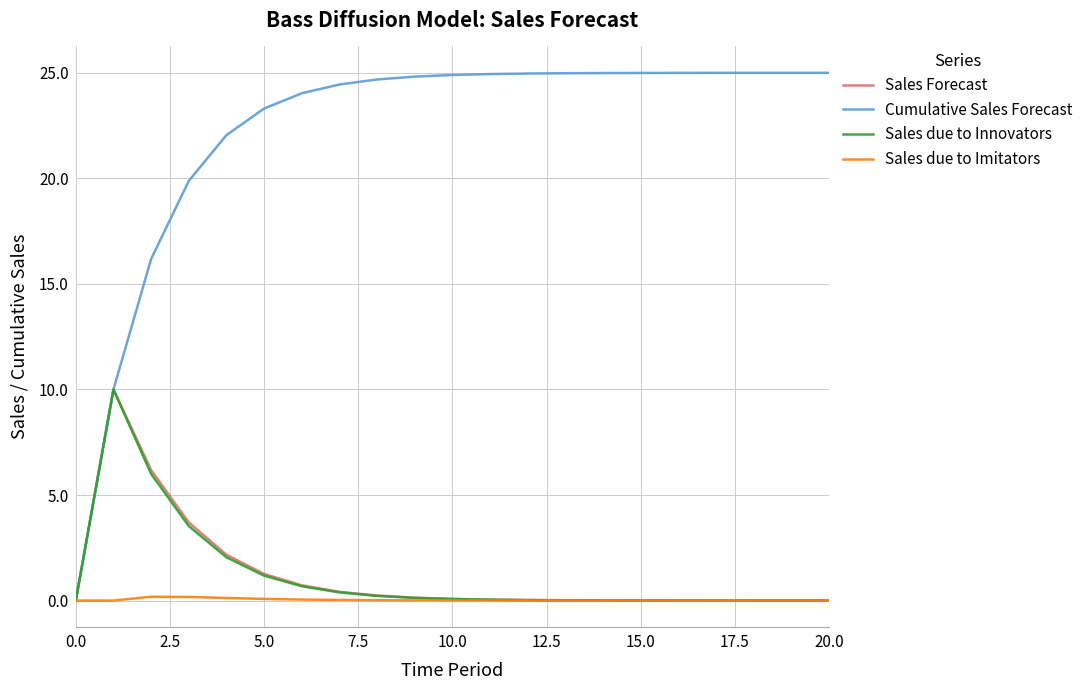

Which series has the largest total across all categories?

Cumulative Sales Forecast